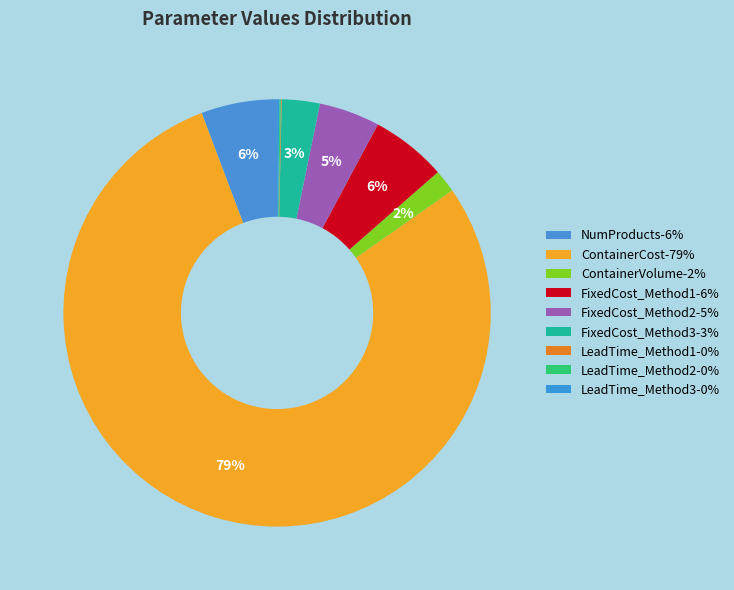

Which slice is the largest?

ContainerCost